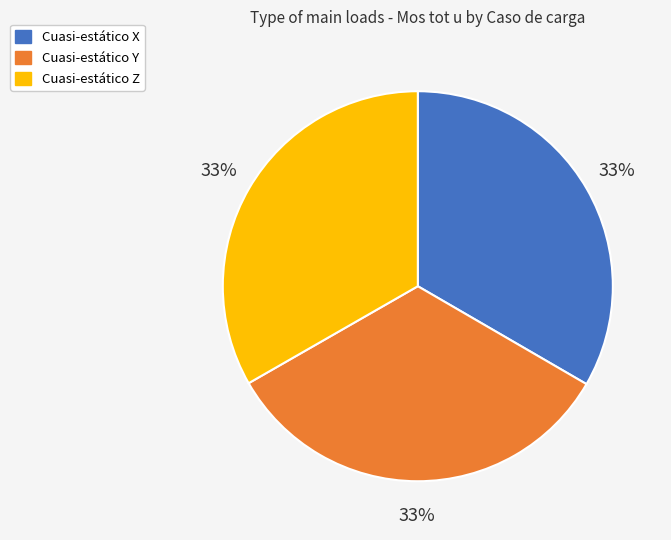

Is the sum of Cuasi-estático Z and Cuasi-estático X greater than half?

Yes